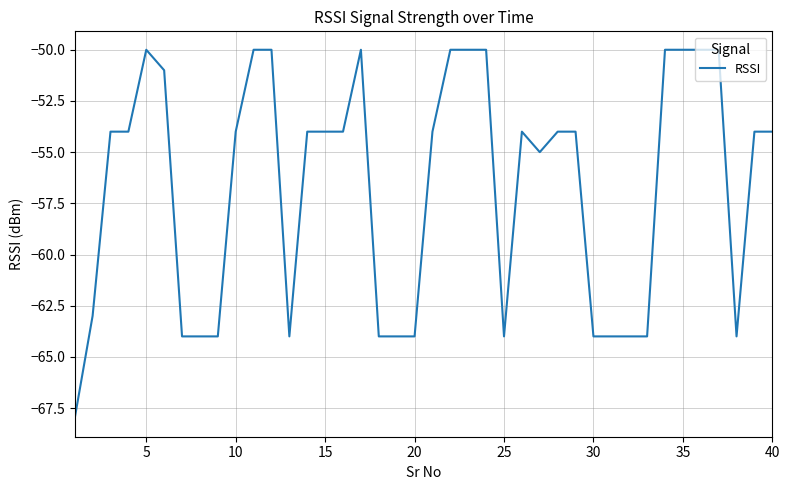

What is the average value?

-57